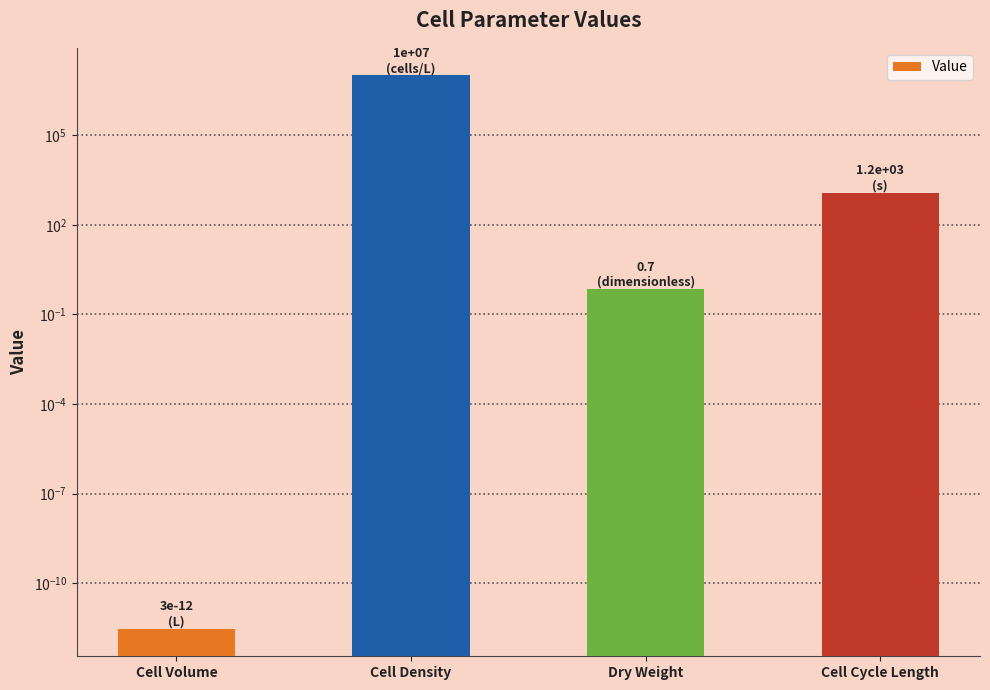

Reading right to left, transcribe all the data shown in this chart.

1200.0	0.7	10000000.0	0.0